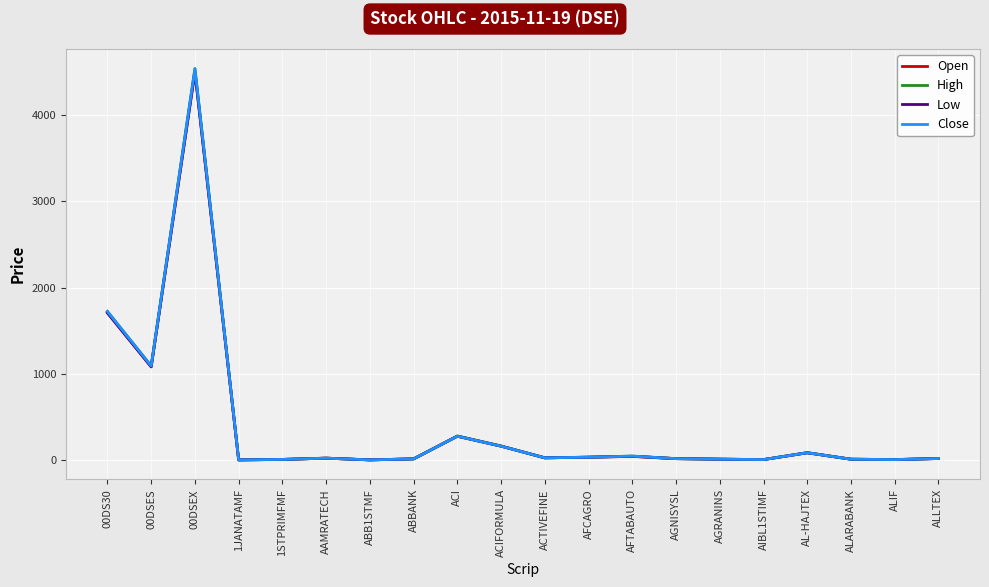

What position from the left is 00DS30?

1